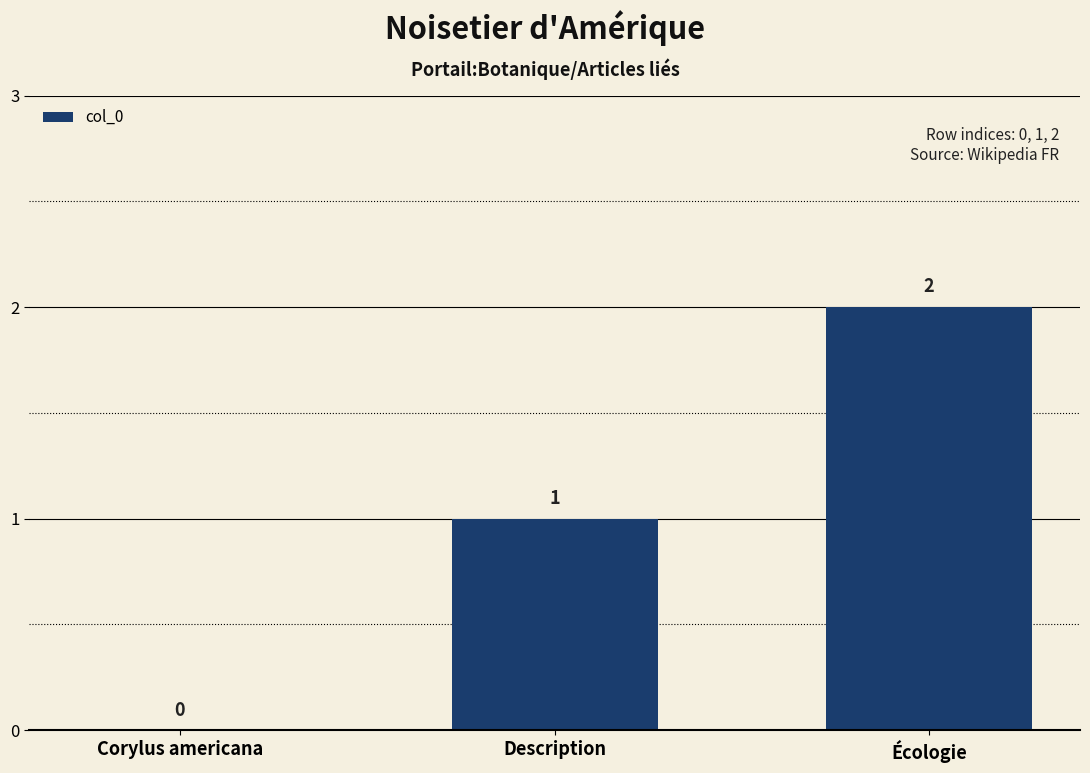

What is the sum of the values at Corylus americana and Description?

1